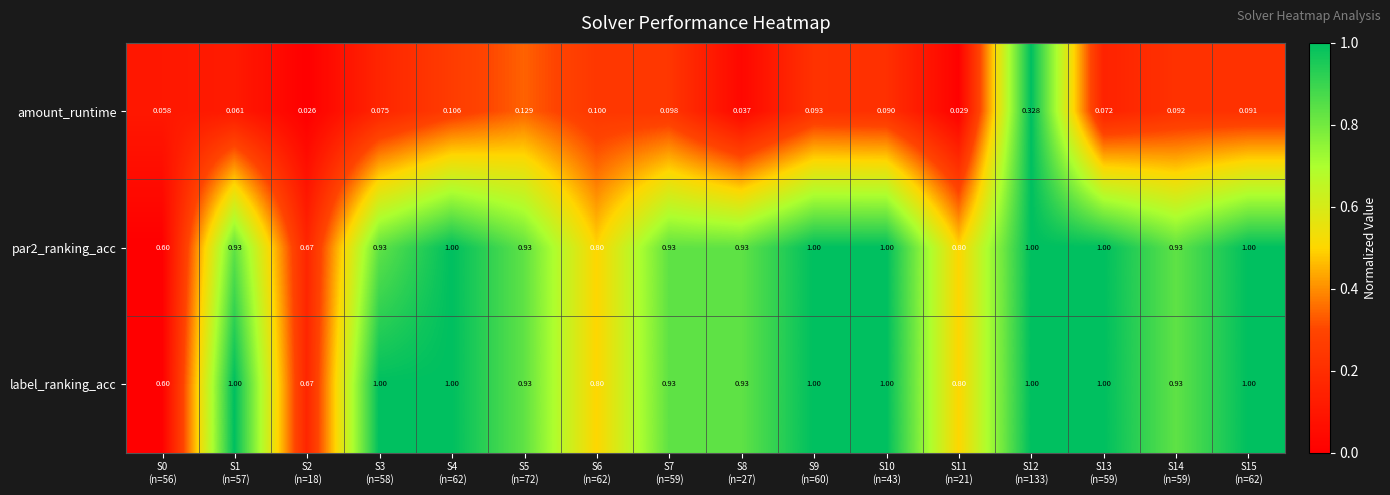

Which series has the largest total across all categories?

label_ranking_acc